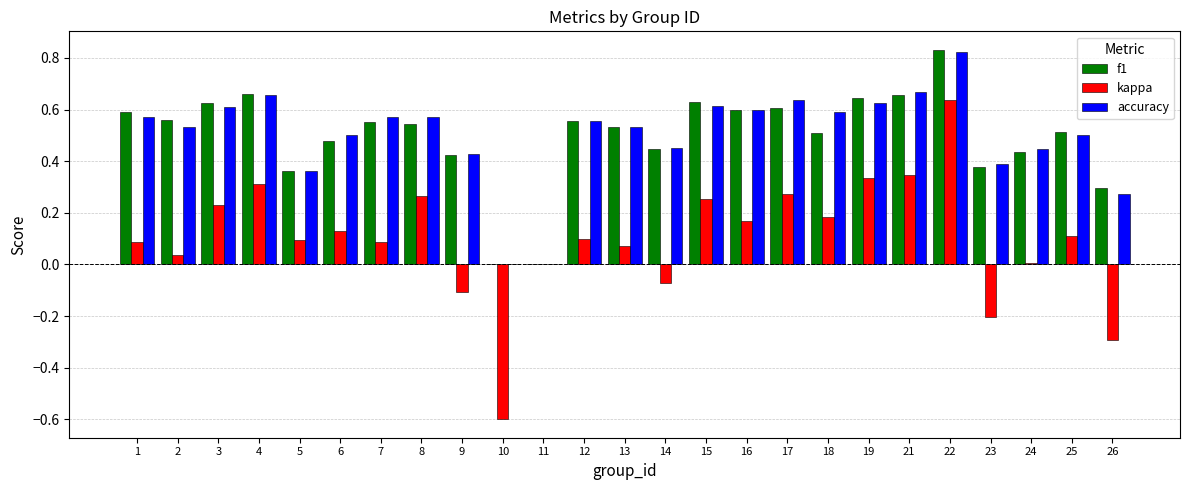

What is the sum of all f1 values?

12.4